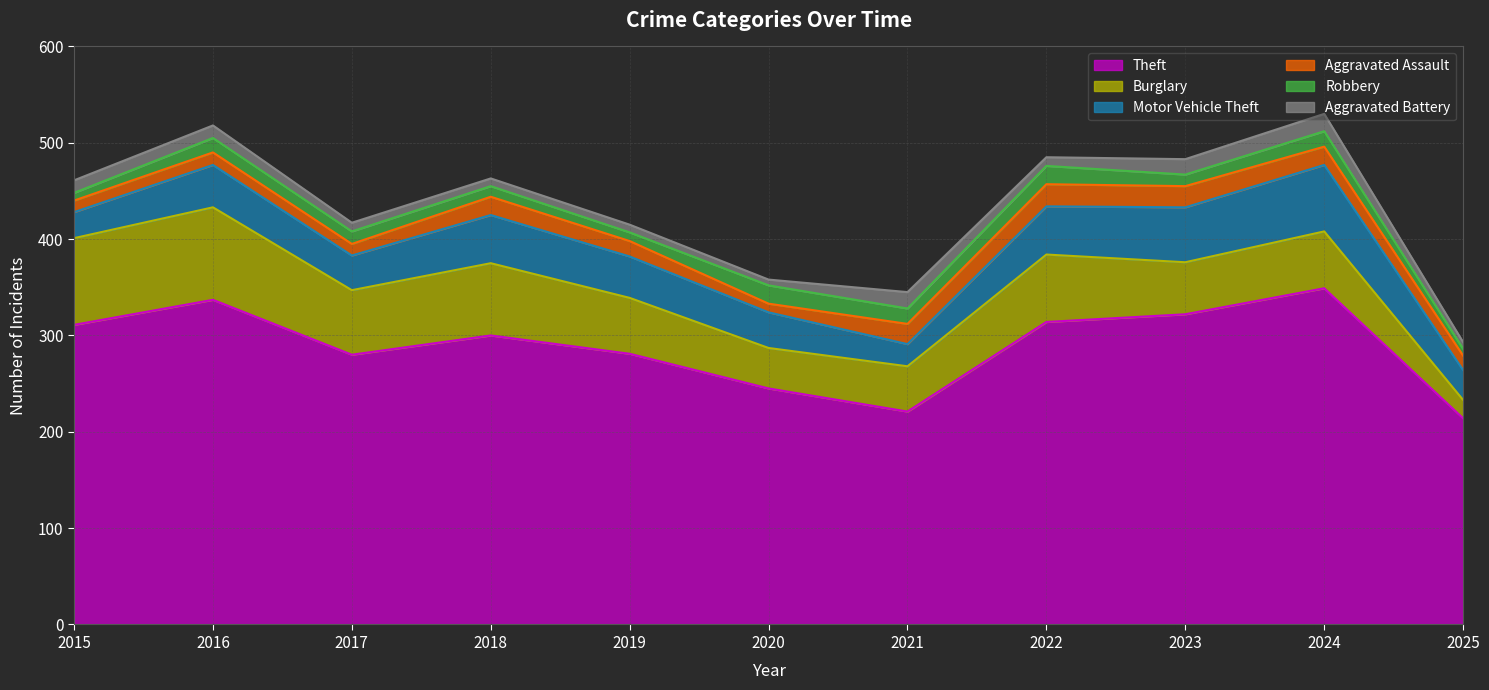

Rank the series by their maximum value, from highest to lowest.

Theft, Burglary, Motor Vehicle Theft, Aggravated Assault, Robbery, Aggravated Battery